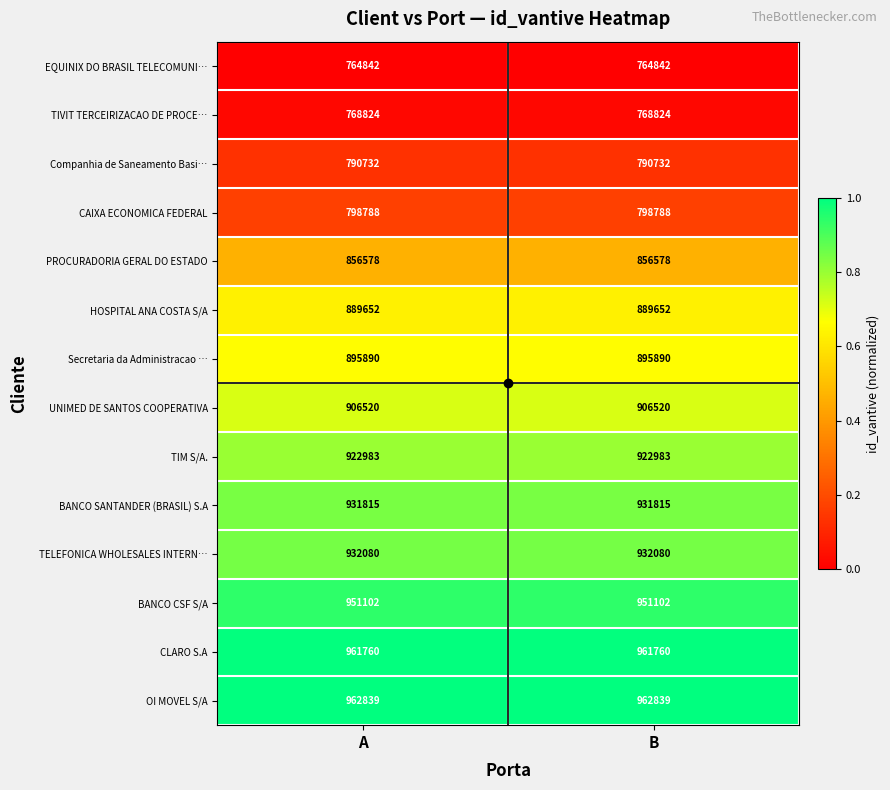

How many series are shown in this chart?

14